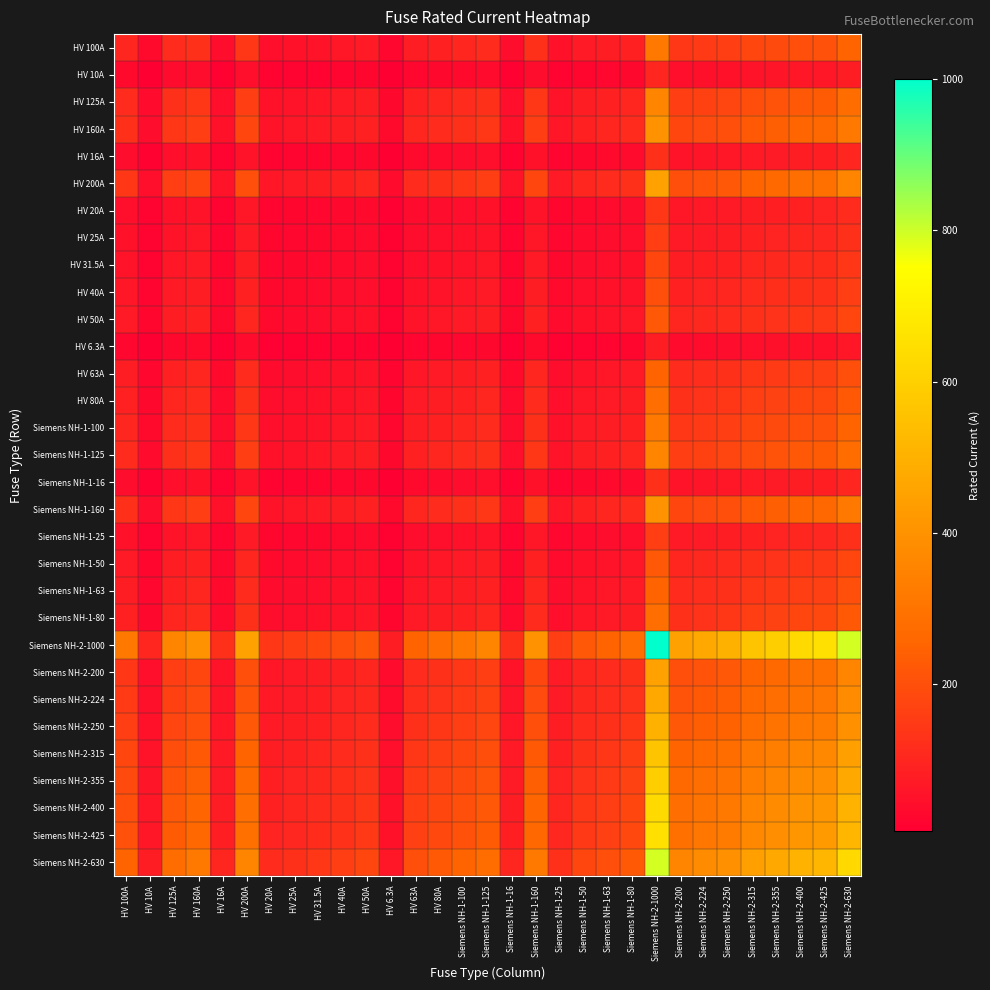

Which has a higher value, HV 16A or Siemens NH-1-125?

Siemens NH-1-125